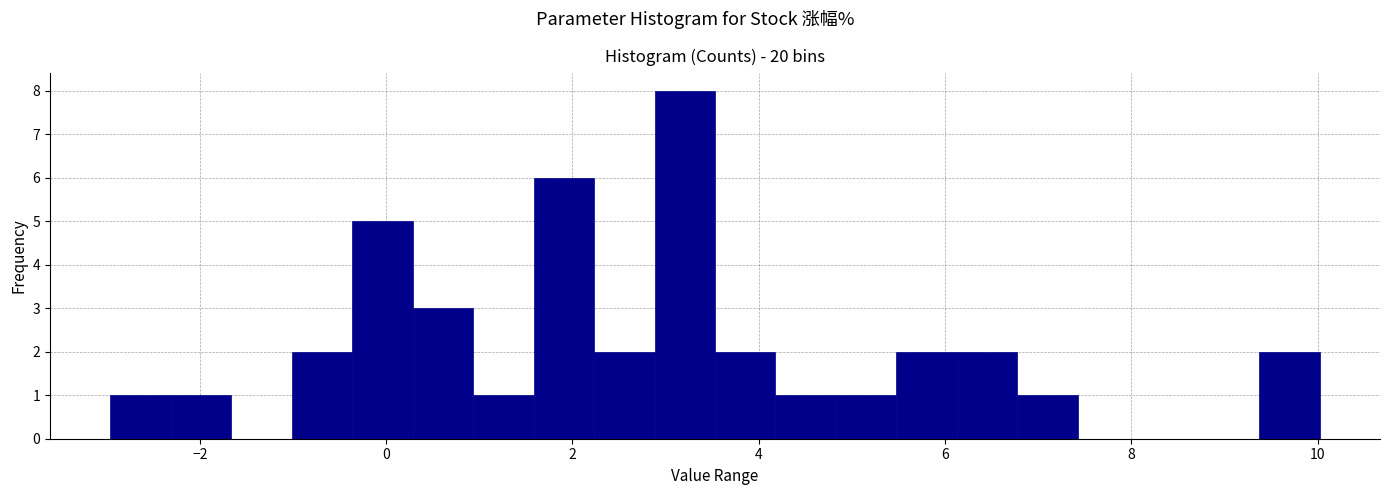

Read against the x-axis, roughly where is the centre of the tallest bar?

3.2